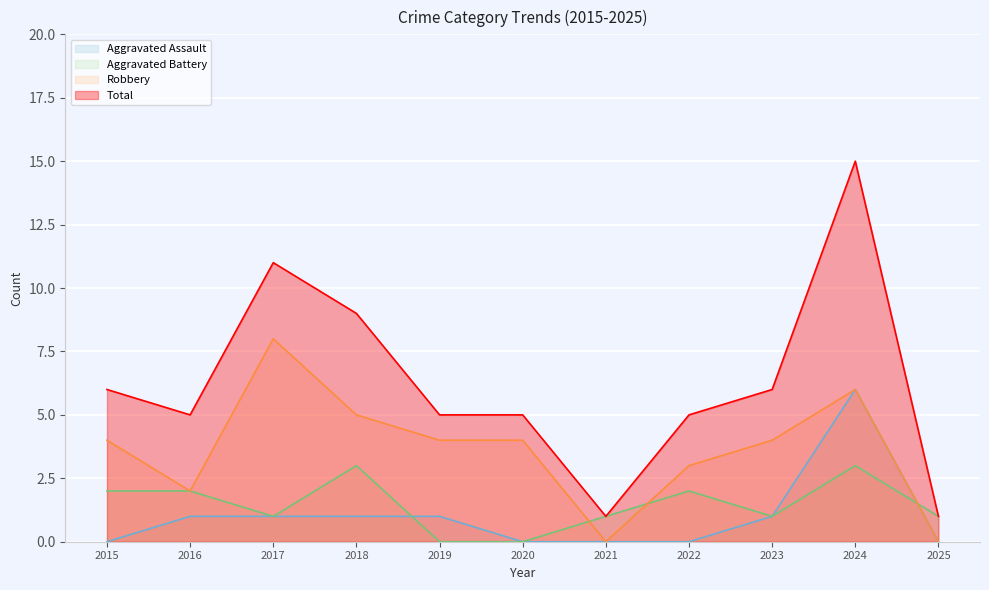

Is the value of Aggravated Assault at 2025 greater than the value of Total at 2018?

No